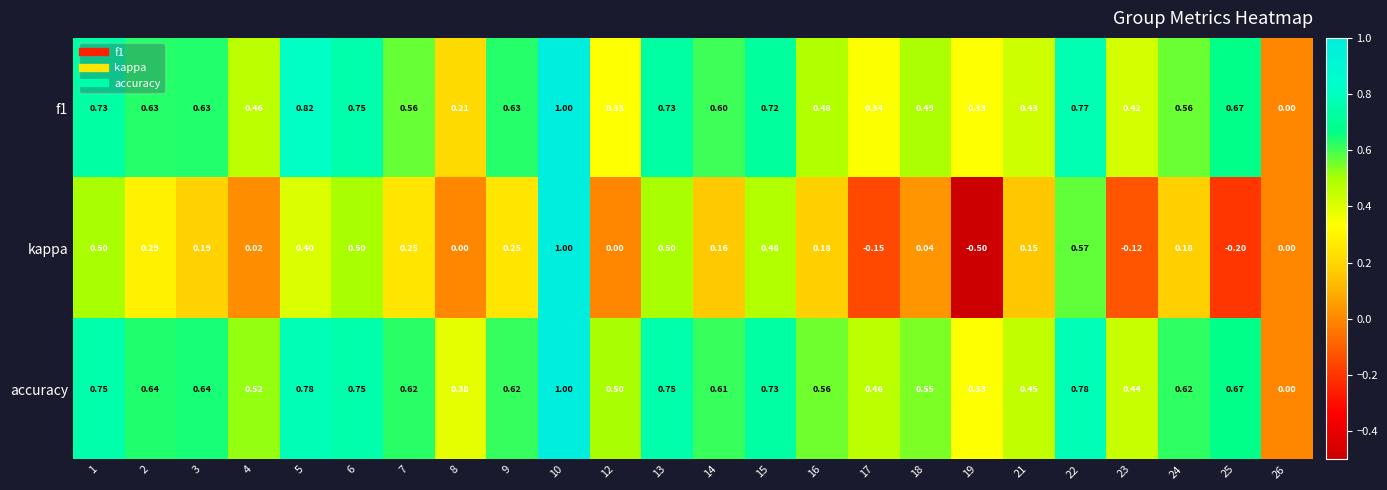

Is the value of kappa at 19 greater than the value of accuracy at 24?

No